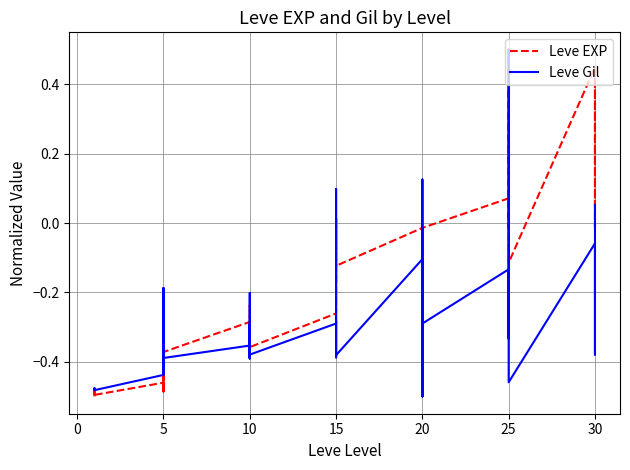

Which category has the lowest value in the Leve Gil series?

20